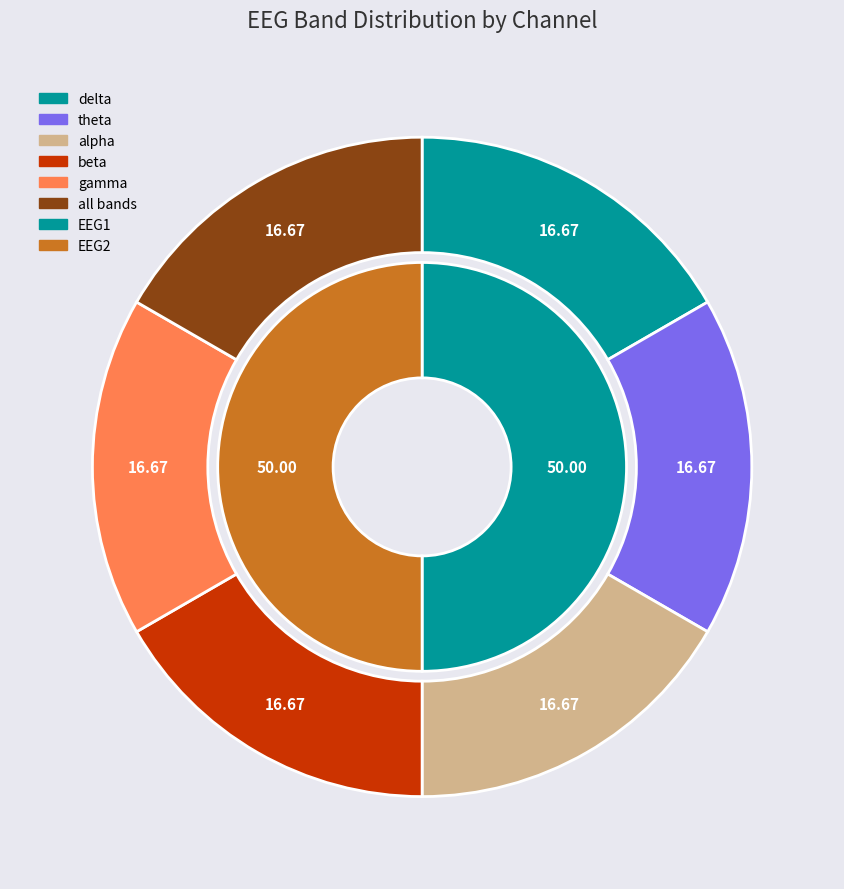

Does any single category account for the majority?

No